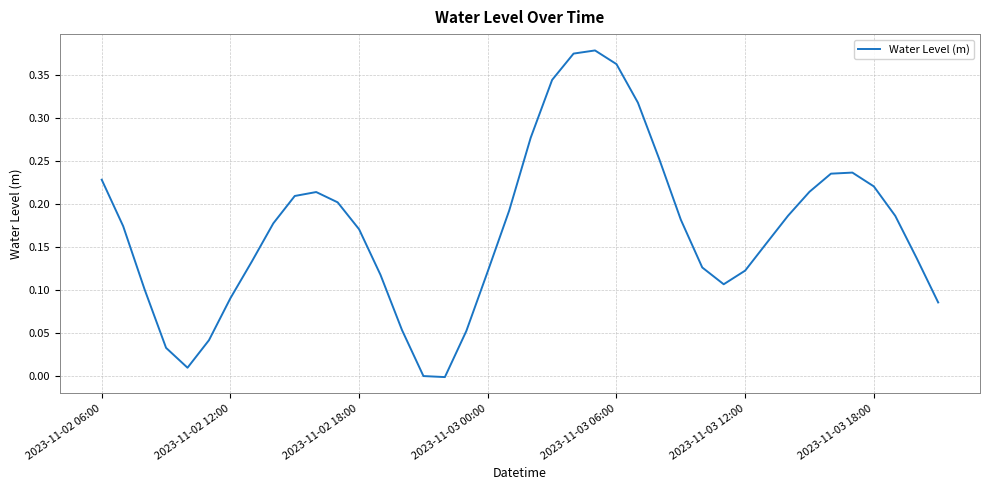

Does the chart have visible grid lines?

Yes